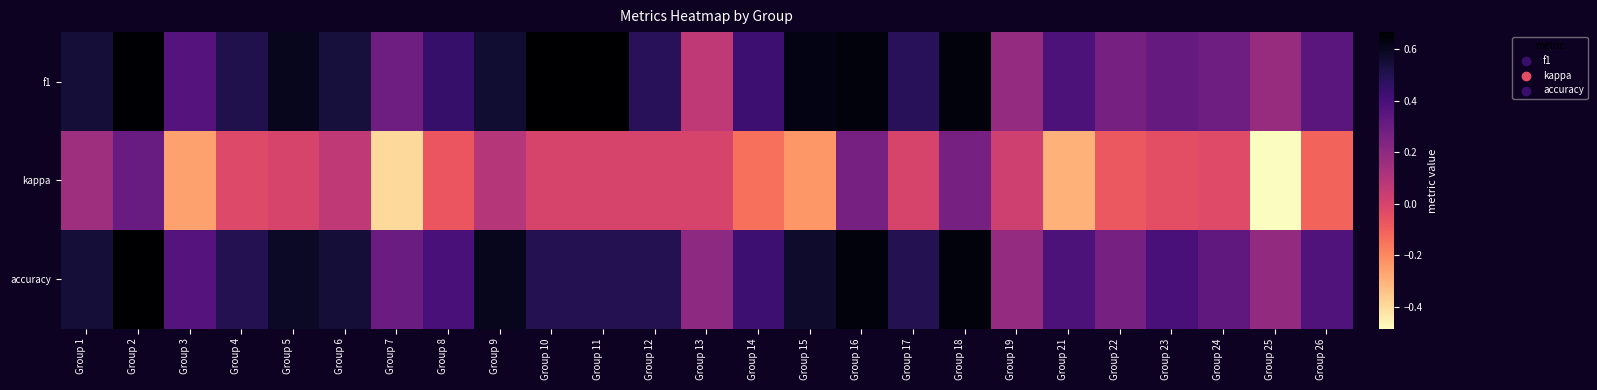

Reading left to right, transcribe all the data shown in this chart.

f1: Group 1=0.5	Group 2=0.7	Group 3=0.4	Group 4=0.5	Group 5=0.6	Group 6=0.5	Group 7=0.3	Group 8=0.5	Group 9=0.6	Group 10=0.7	Group 11=0.7	Group 12=0.5	Group 13=0.1	Group 14=0.4	Group 15=0.6	Group 16=0.6	Group 17=0.5	Group 18=0.6	Group 19=0.2	Group 21=0.4	Group 22=0.3	Group 23=0.3	Group 24=0.3	Group 25=0.2	Group 26=0.3
kappa: Group 1=0.2	Group 2=0.3	Group 3=-0.3	Group 4=-0.0	Group 5=0.0	Group 6=0.1	Group 7=-0.4	Group 8=-0.1	Group 9=0.1	Group 10=0.0	Group 11=0.0	Group 12=0.0	Group 13=0.0	Group 14=-0.1	Group 15=-0.2	Group 16=0.3	Group 17=0.0	Group 18=0.3	Group 19=0.0	Group 21=-0.3	Group 22=-0.1	Group 23=-0.0	Group 24=-0.0	Group 25=-0.5	Group 26=-0.1
accuracy: Group 1=0.5	Group 2=0.7	Group 3=0.4	Group 4=0.5	Group 5=0.6	Group 6=0.5	Group 7=0.3	Group 8=0.4	Group 9=0.6	Group 10=0.5	Group 11=0.5	Group 12=0.5	Group 13=0.2	Group 14=0.4	Group 15=0.6	Group 16=0.6	Group 17=0.5	Group 18=0.6	Group 19=0.2	Group 21=0.4	Group 22=0.3	Group 23=0.4	Group 24=0.3	Group 25=0.2	Group 26=0.4